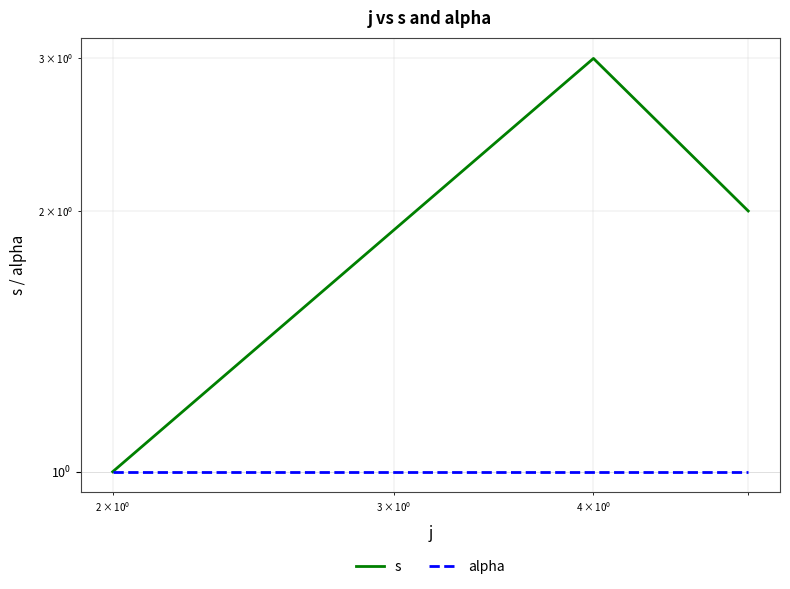

Rank the series by their average value, from lowest to highest.

alpha, s